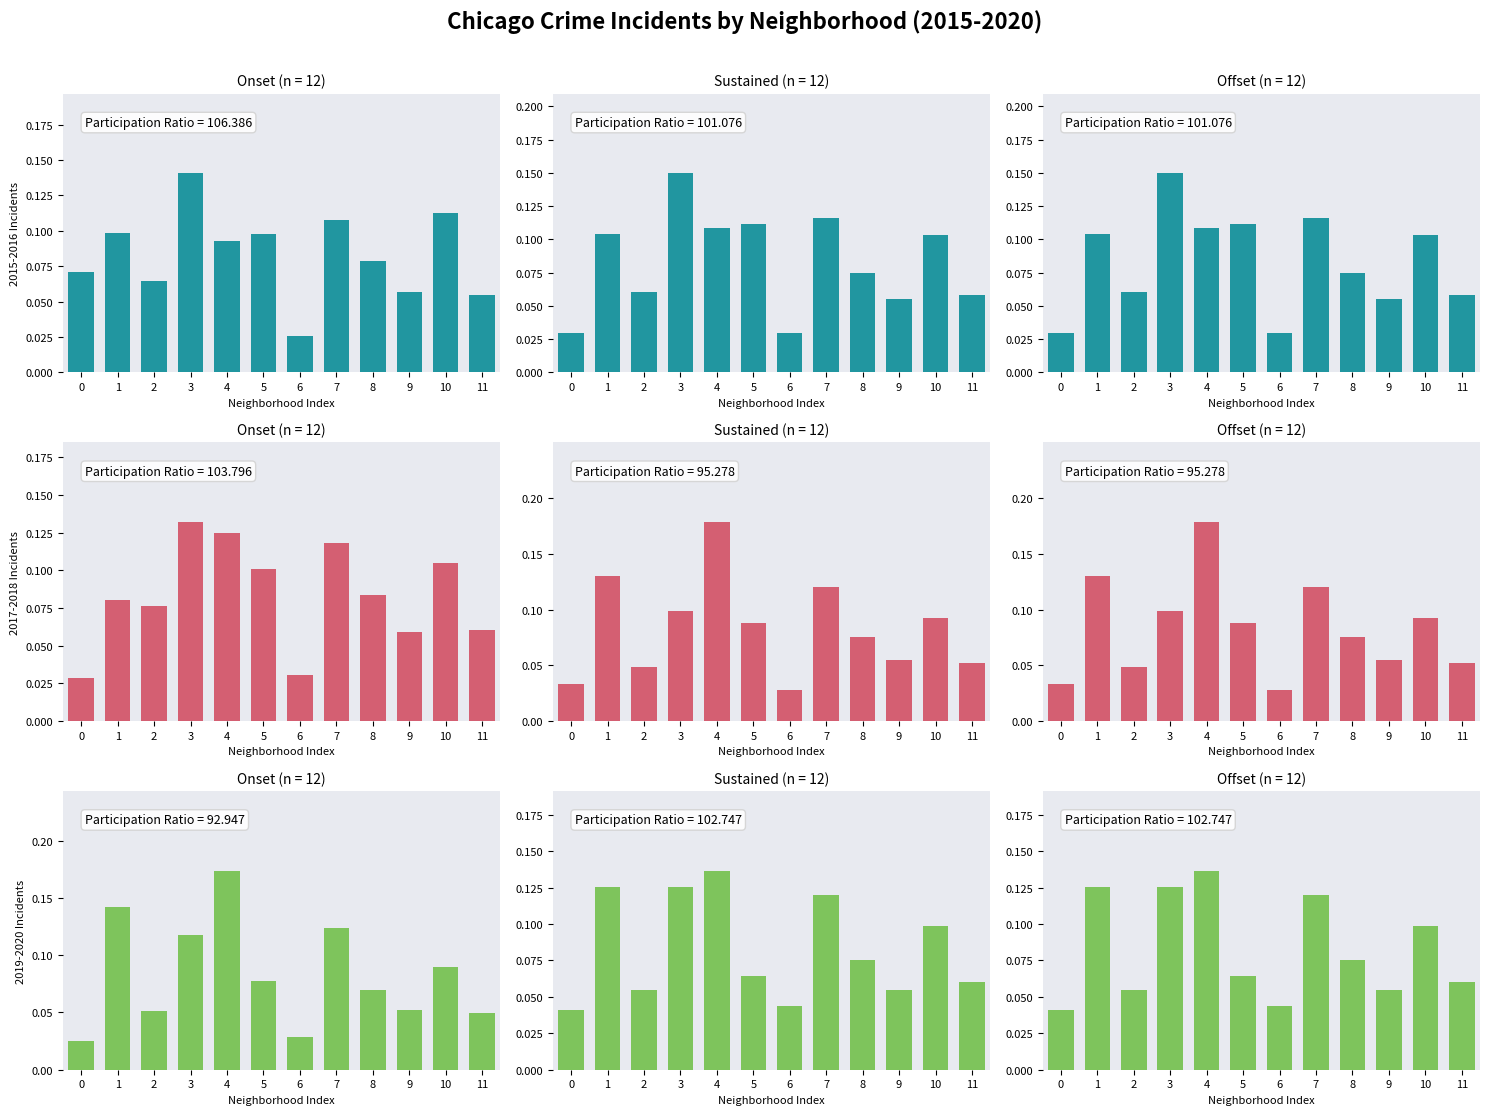

Is the value of 2020 at 3 greater than the value of 2015 at 6?

Yes